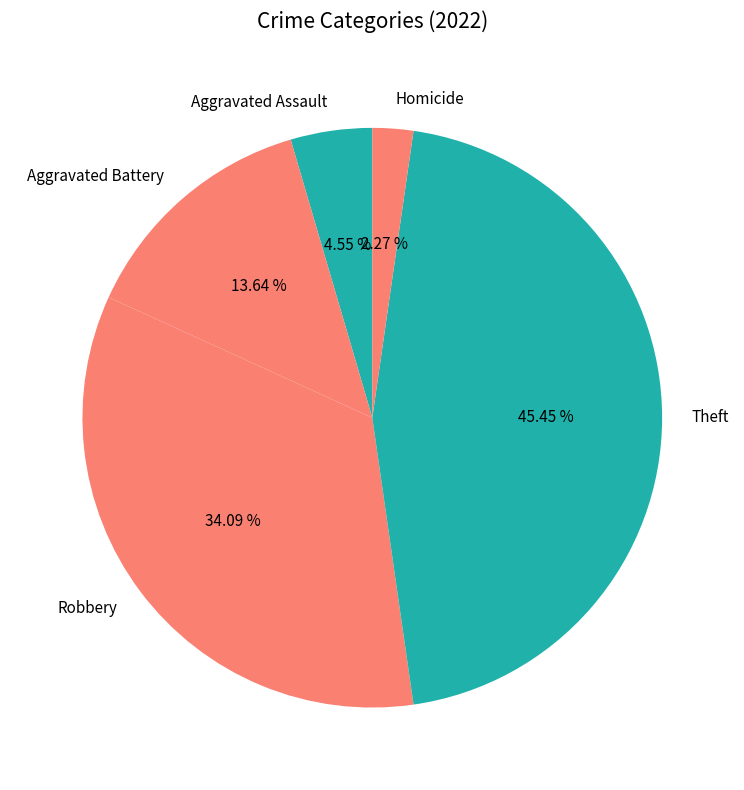

Rank the categories by value from highest to lowest.

Theft, Robbery, Aggravated Battery, Aggravated Assault, Homicide